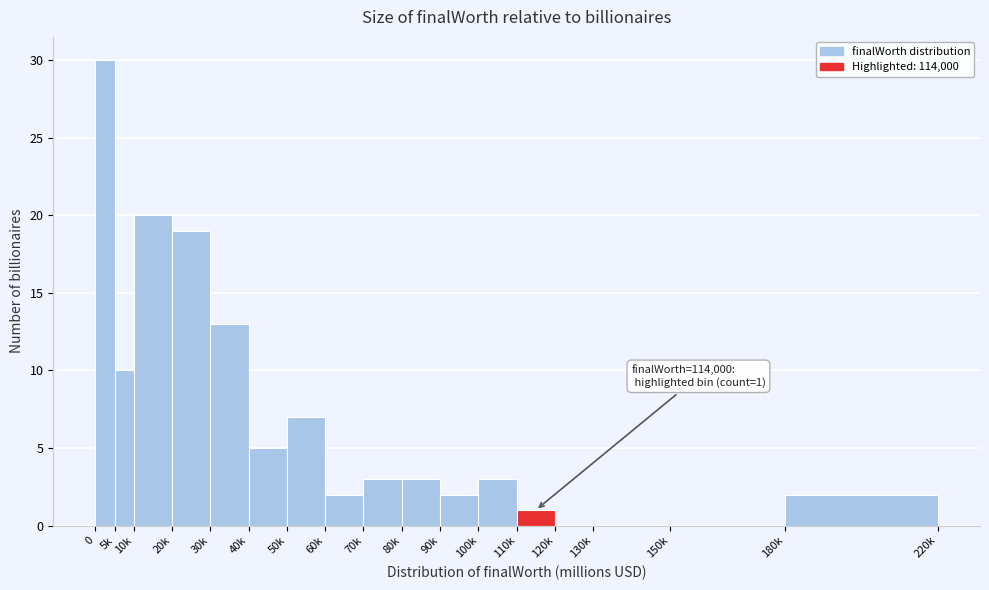

Reading left to right, what are all the values shown in this chart?

0=30	5k=10	10k=20	20k=19	30k=13	40k=5	50k=7	60k=2	70k=3	80k=3	90k=2	100k=3	110k=1	120k=0	130k=0	150k=0	180k=2